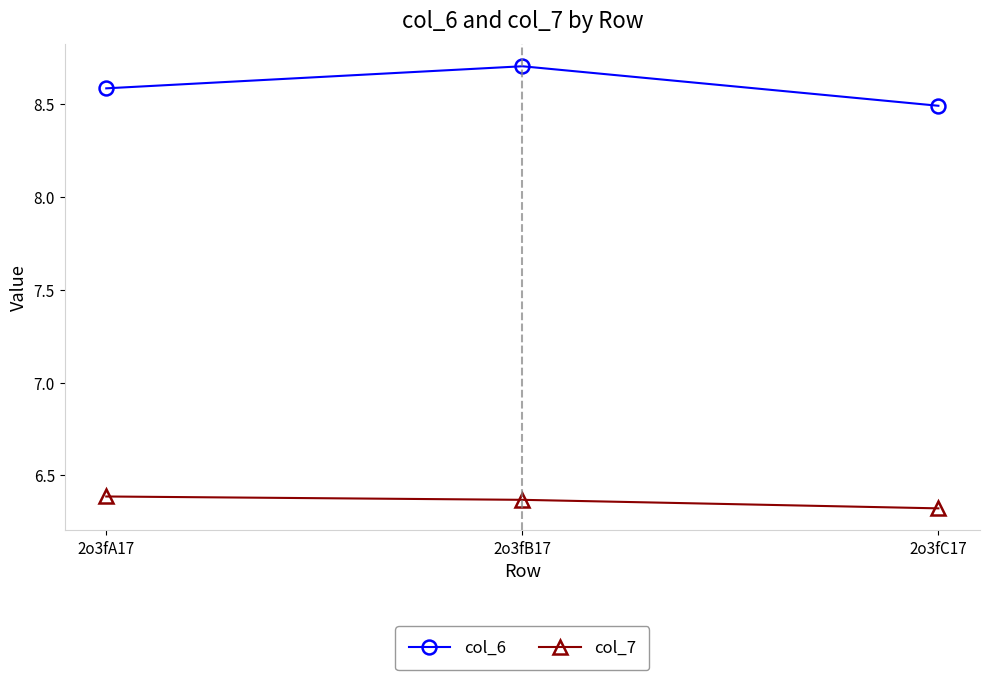

What is the sum of the col_6 values at 2o3fA17 and 2o3fC17?

17.1